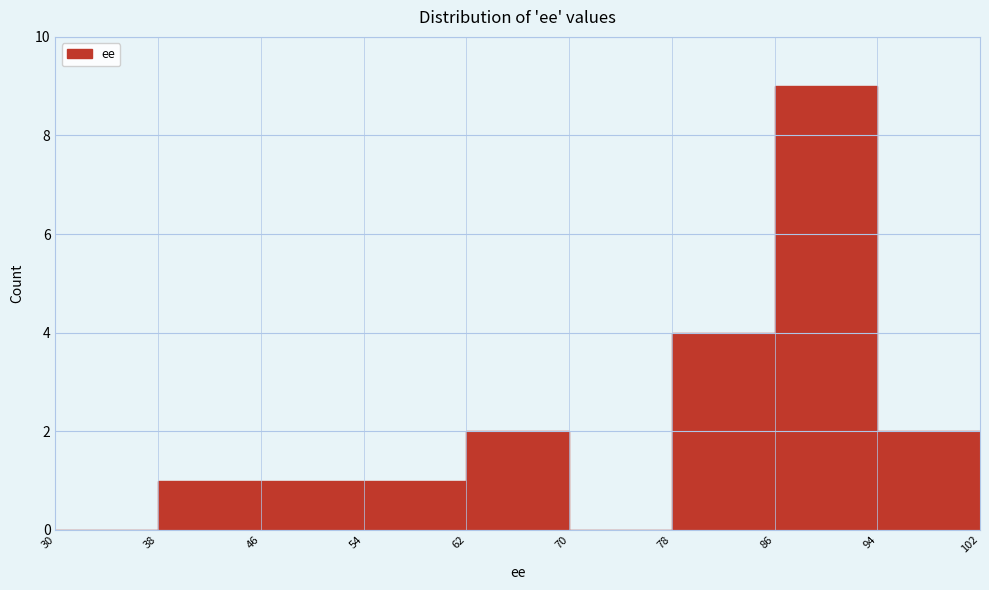

Over which range of the x-axis is the bar tallest?

86 to 94